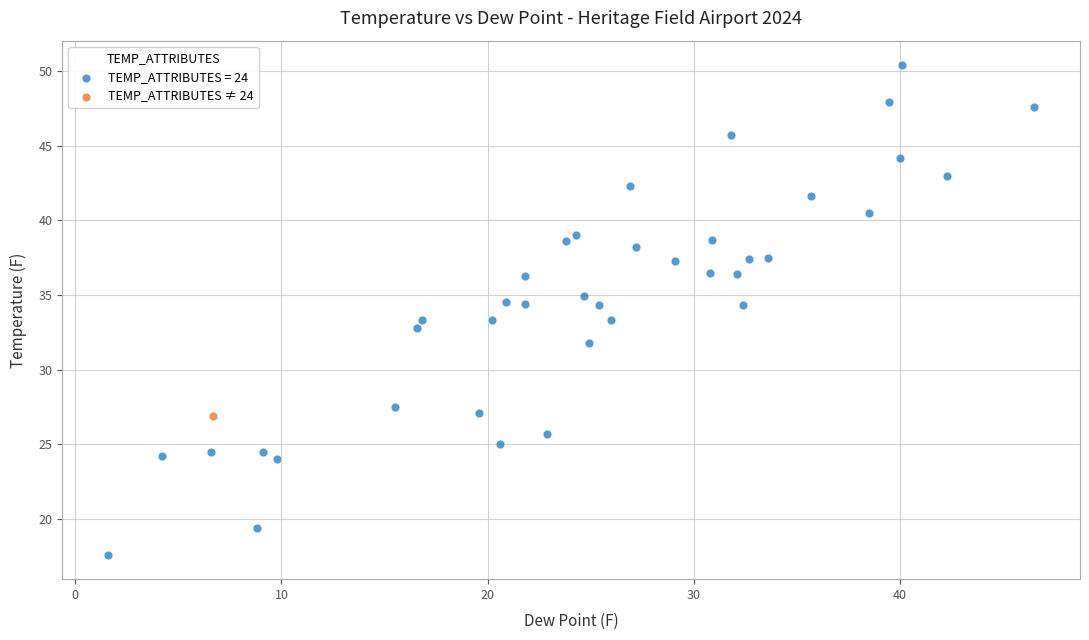

Which series reaches the maximum Y coordinate?

TEMP_ATTRIBUTES = 24